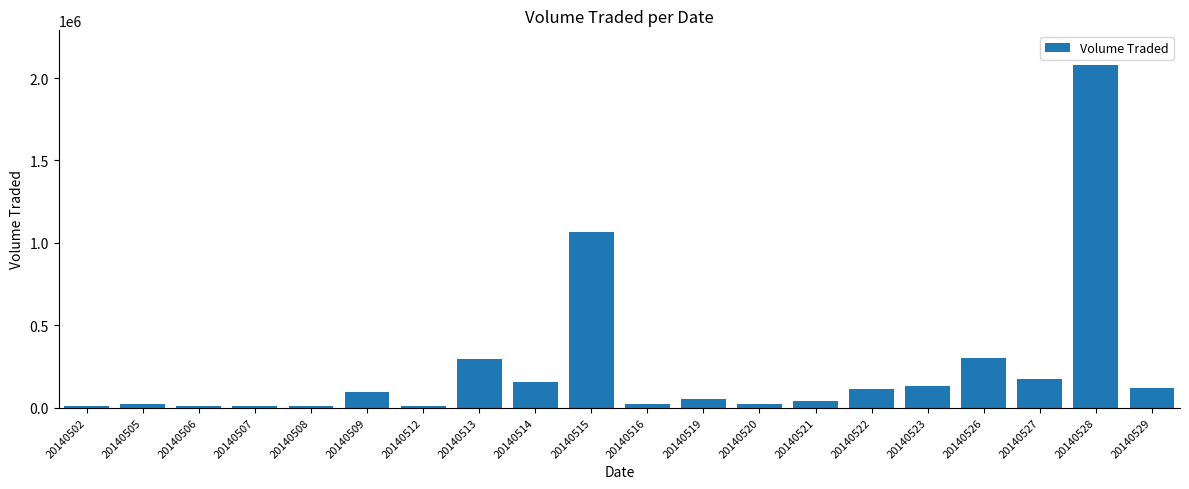

The chart shows a value of 59778 at 20140523. True or false?

False